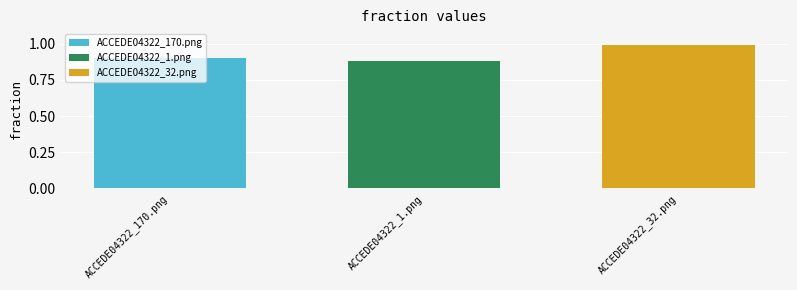

Which series has the largest range (max minus min)?

ACCEDE04322_170.png